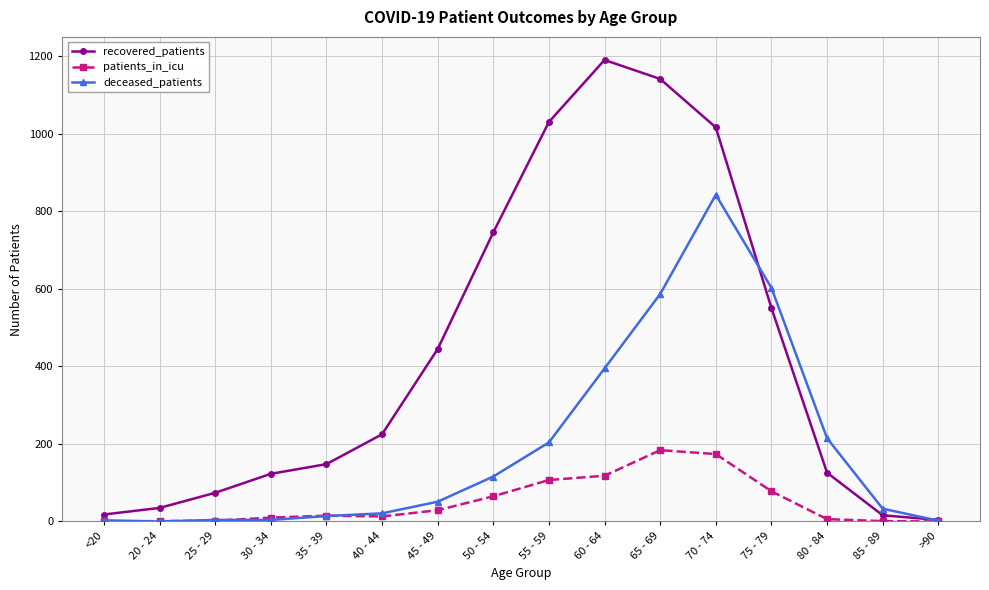

What is the difference between the highest and lowest values at <20?

18